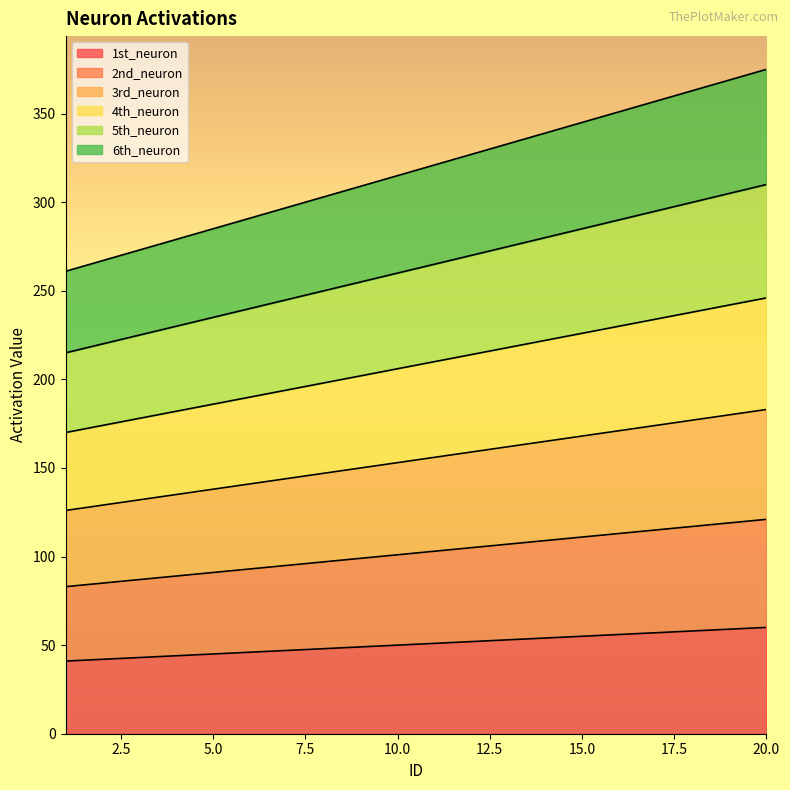

Does the chart have visible grid lines?

No